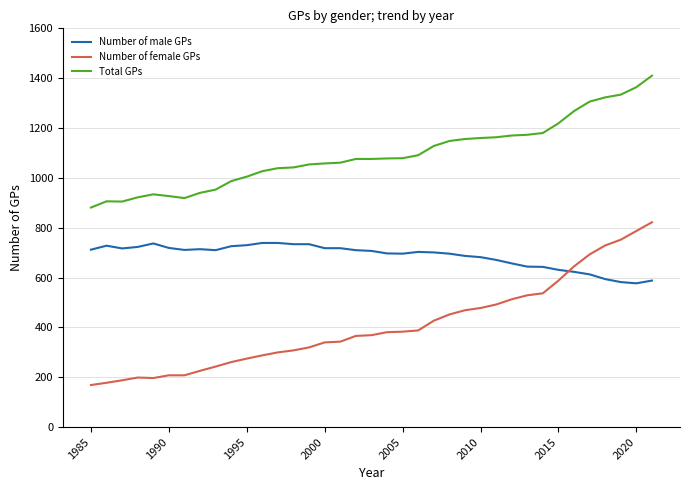

What is the greatest value displayed?

1410